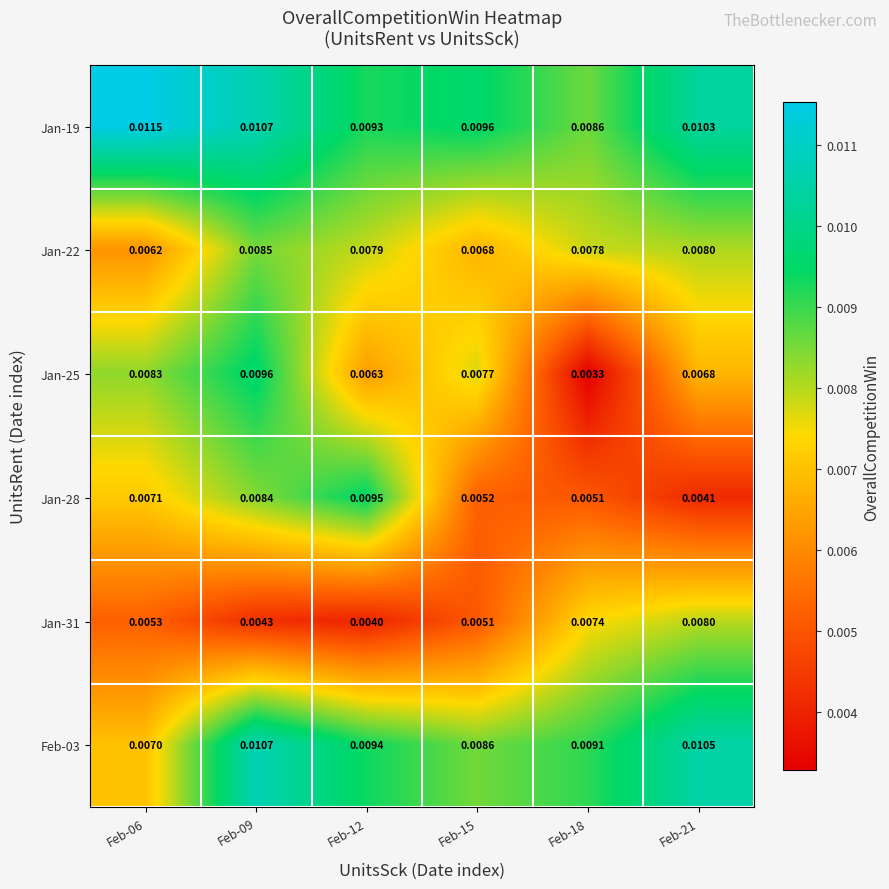

How many categories are shown in the chart?

6